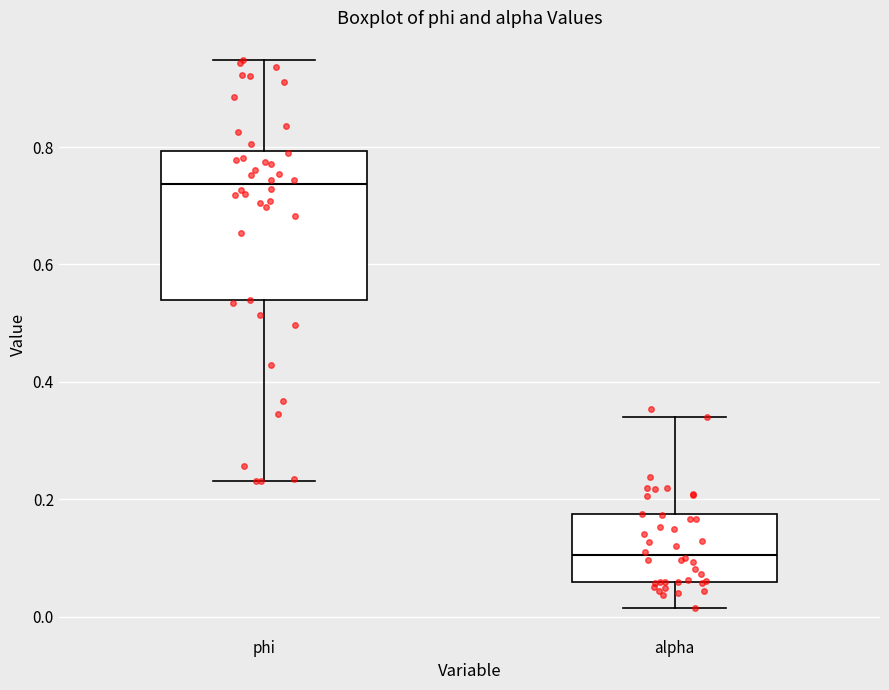

Reading left to right, transcribe this box plot: for each box, give where its median line is, the range the box spans, and where its two whiskers end, as read against the y-axis. The values are not printed on the chart, so give them approximately, as read against the axis.

phi: median 0.74, box 0.54 to 0.80, whiskers 0.24 to 0.94
alpha: median 0.10, box 0.06 to 0.18, whiskers 0.02 to 0.34